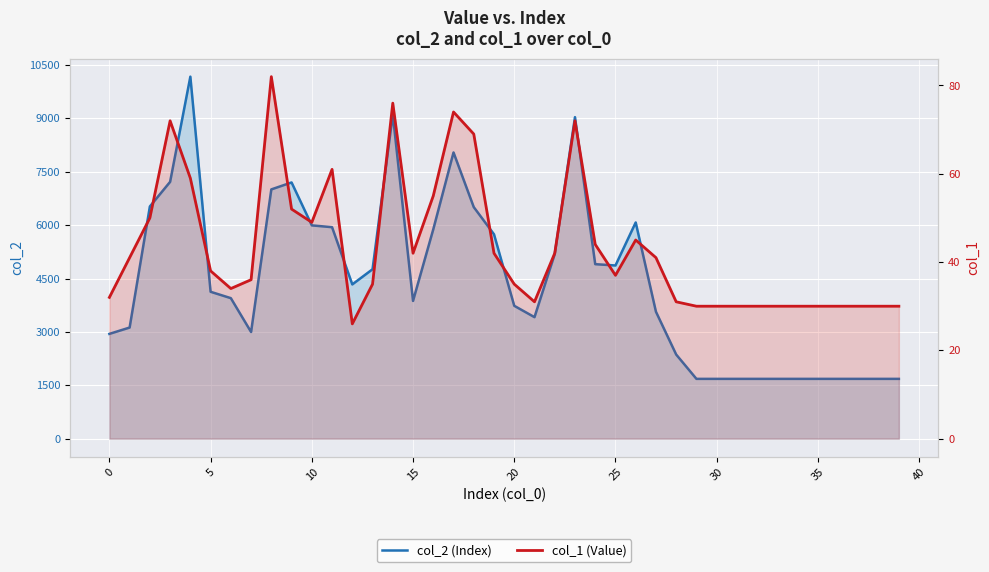

What is the total value across all series at 19?

5784